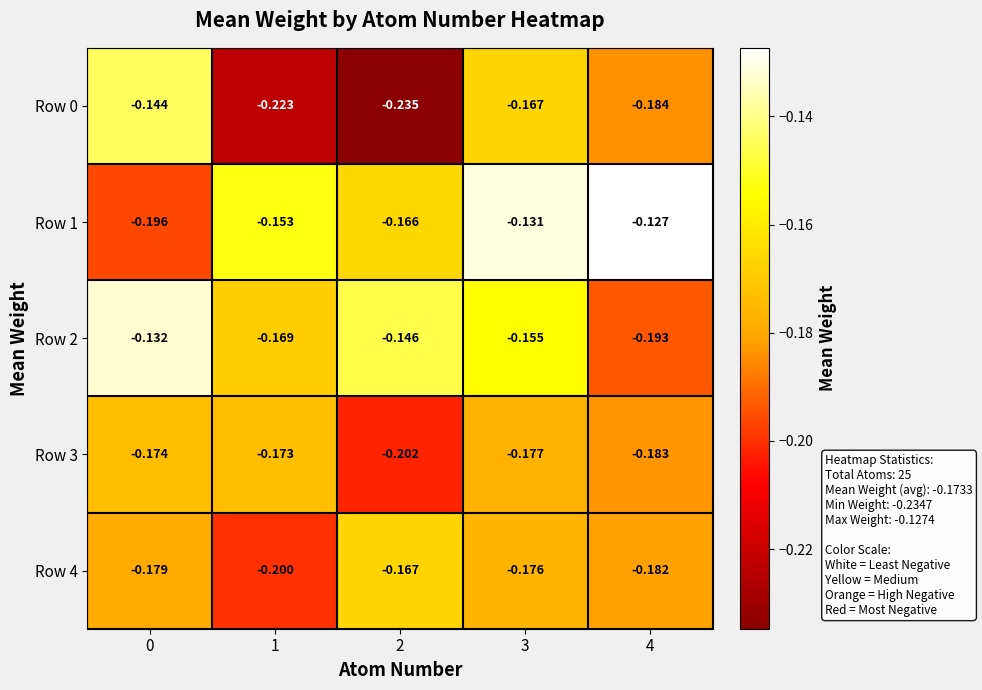

Is the value of Row 4 at 2 greater than the value of Row 2 at 1?

Yes